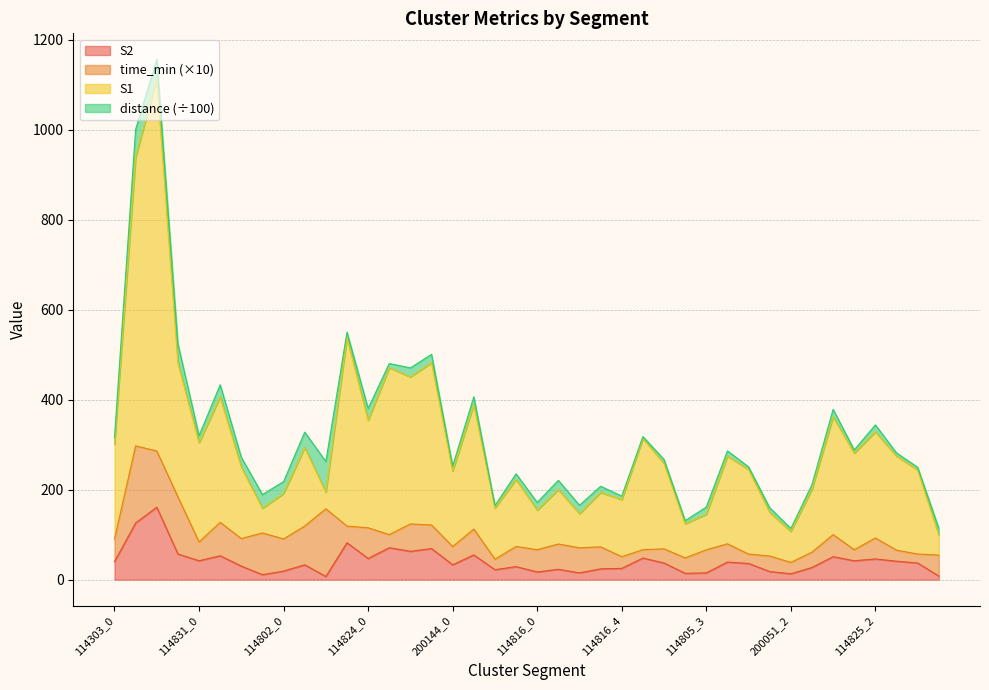

What is the highest value of the S2 series?

161.0